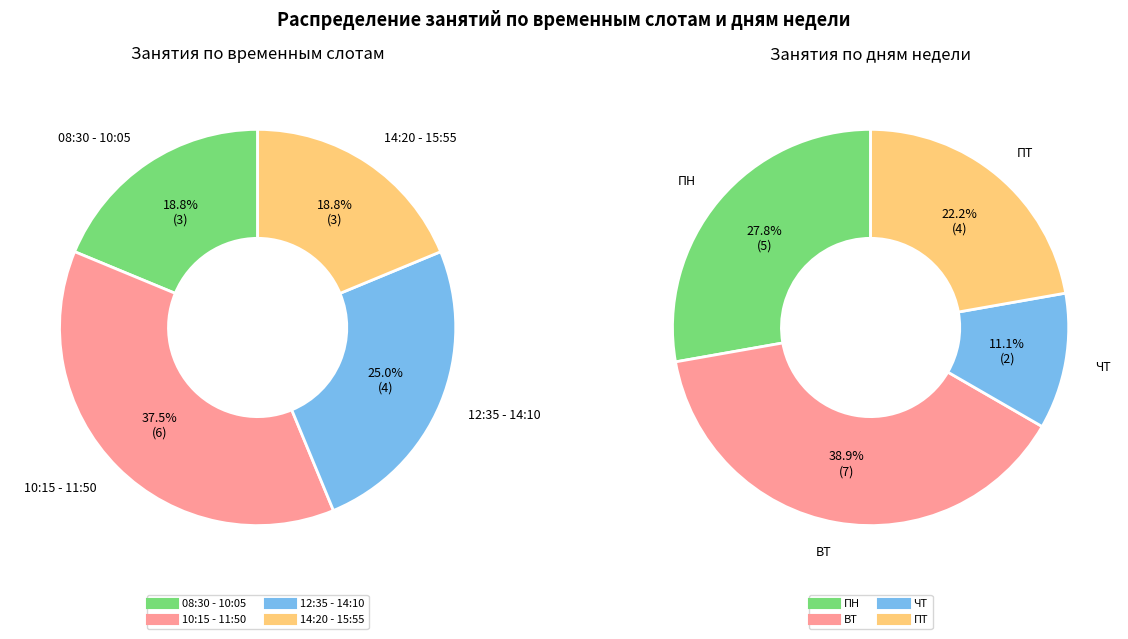

What is the smallest slice in the pie chart?

08:30 - 10:05